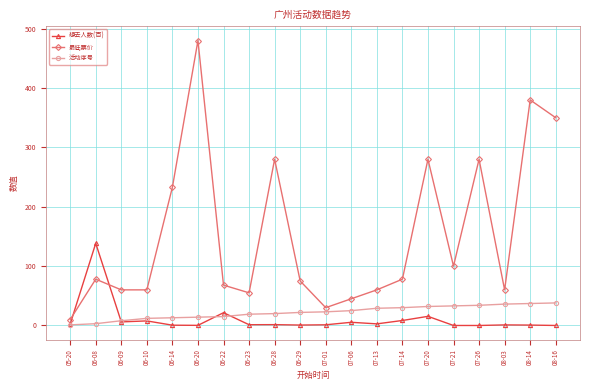

At 08-03, list the series in order from largest to smallest.

最低票价, 活动序号, 想去人数(百)